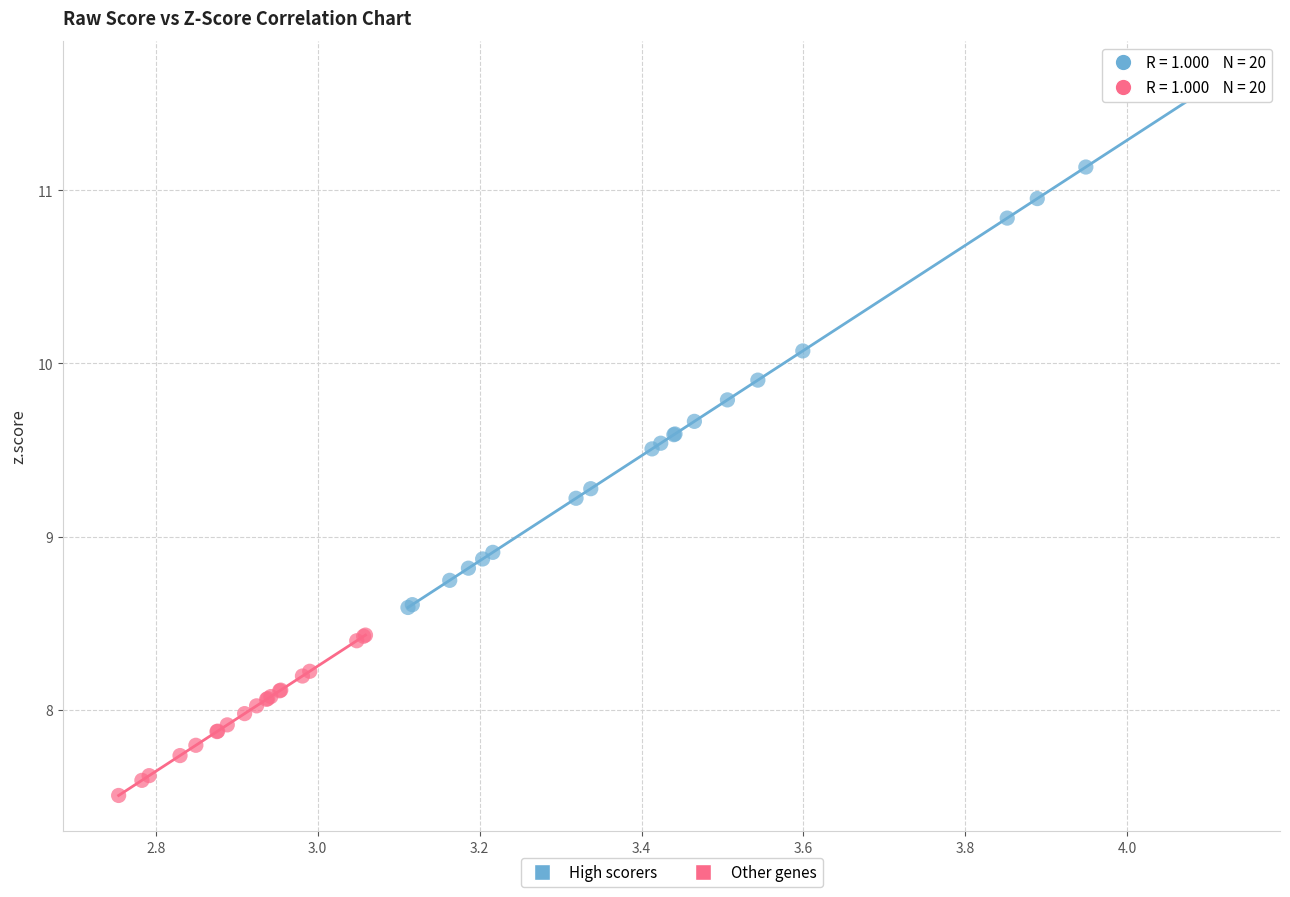

Which series reaches the minimum Y coordinate?

Other genes